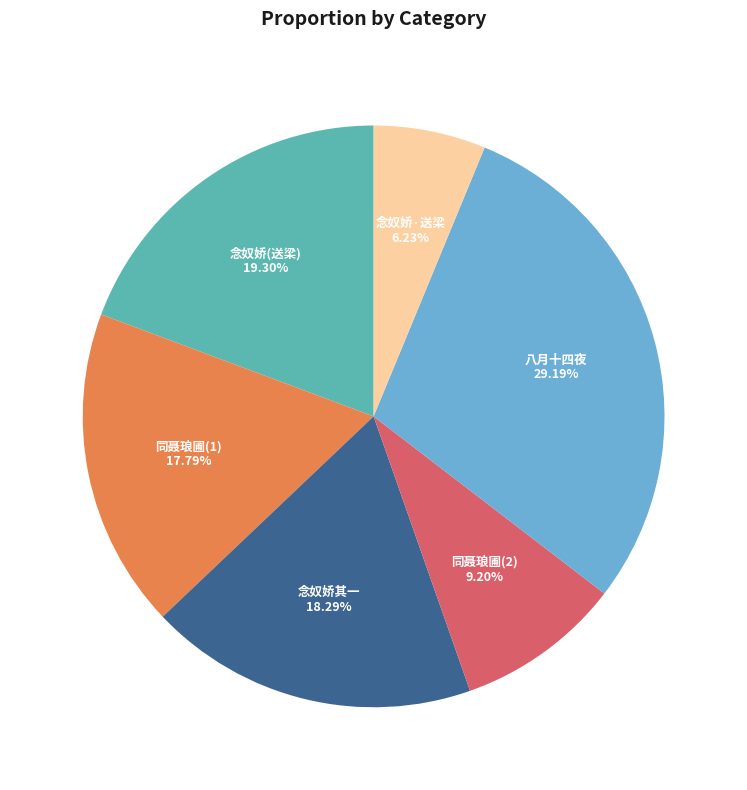

Is there any slice that represents more than half of the pie?

No